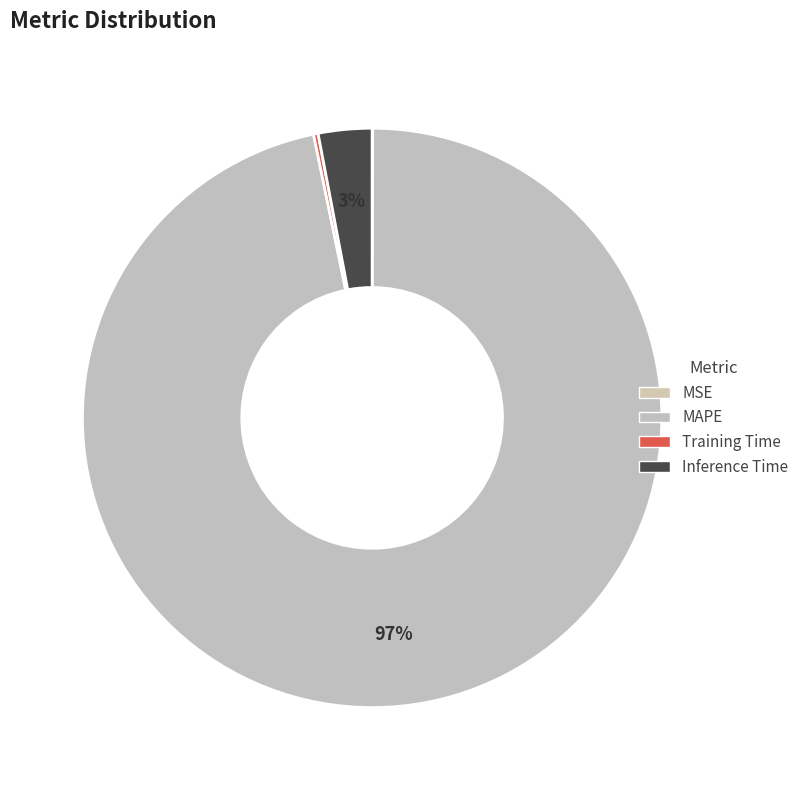

Is the sum of Inference Time and Training Time greater than half?

No